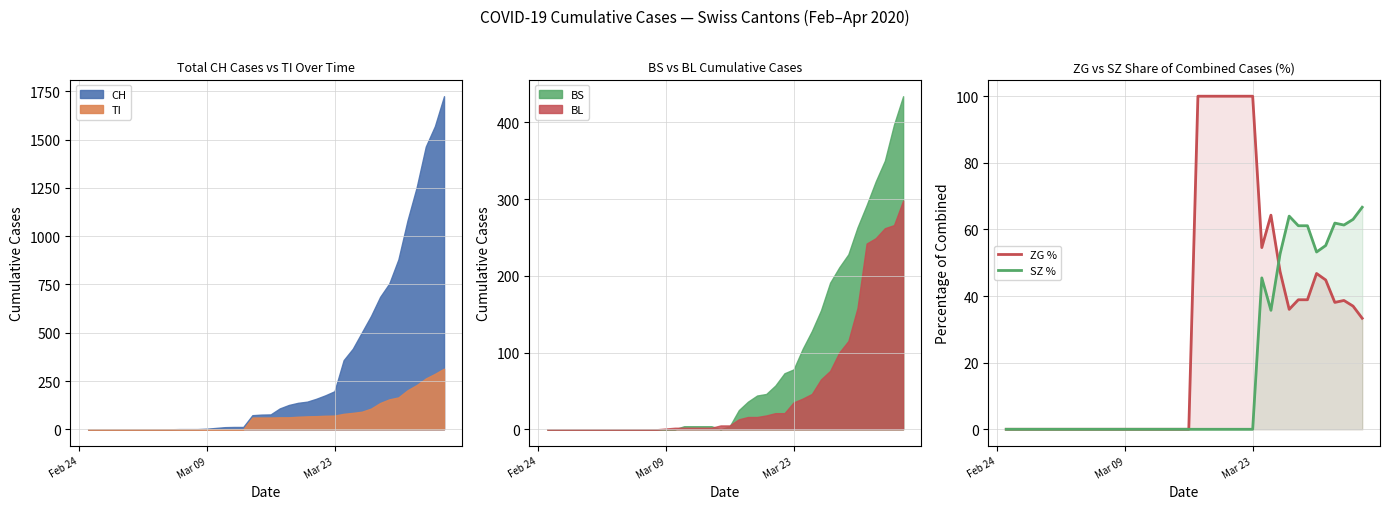

How many lines are shown in the chart?

2